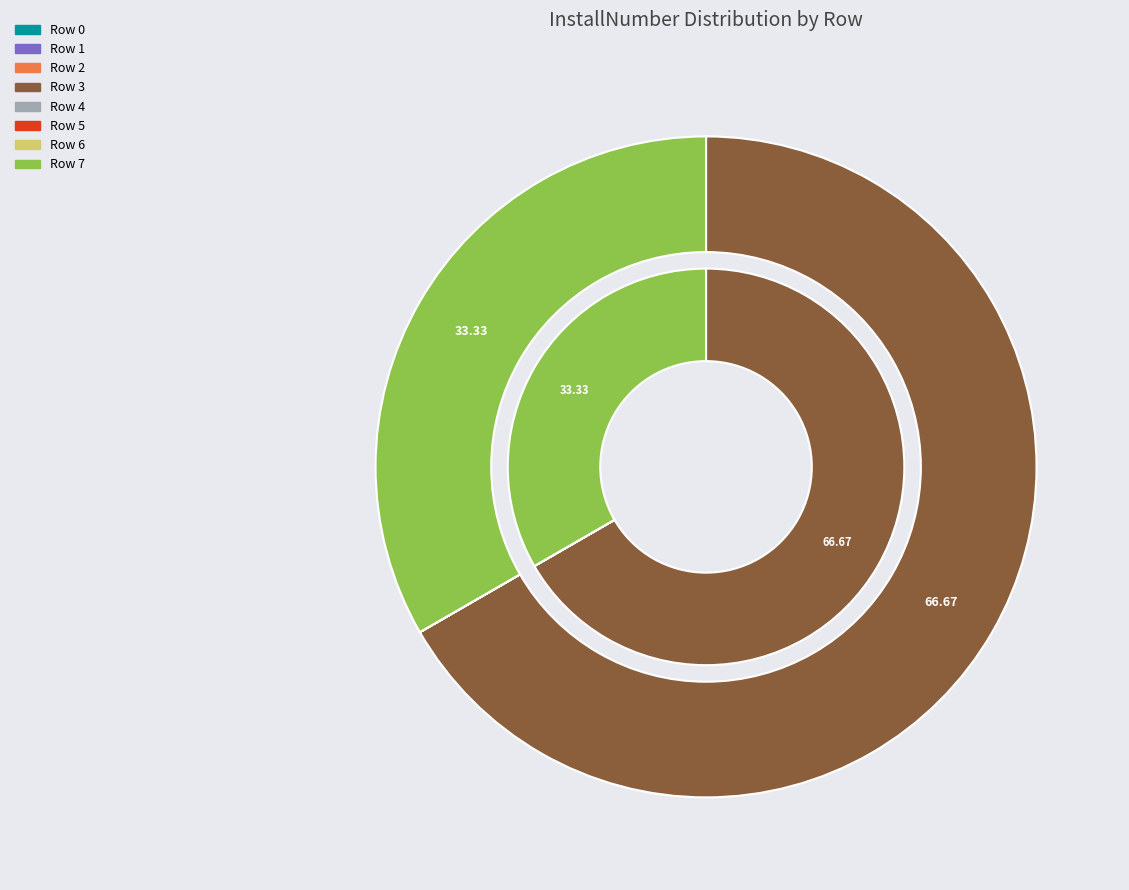

To the nearest percent, what is the average slice percentage?

12%